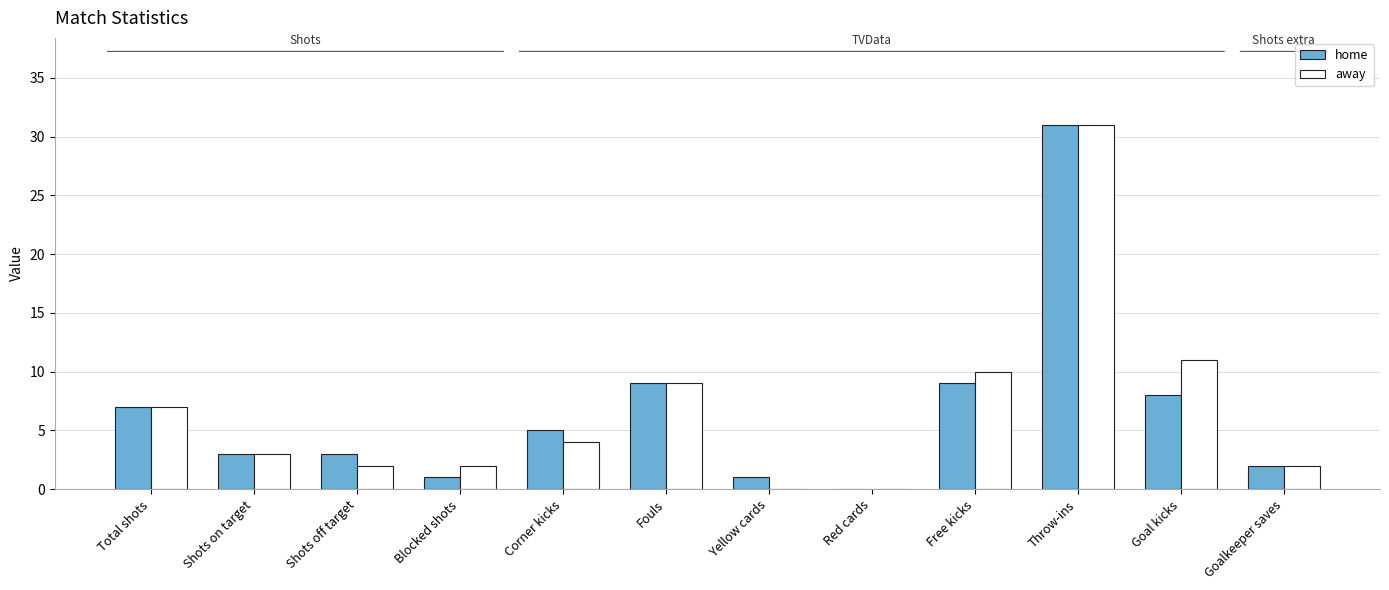

What is the sum of the home values at Goal kicks and Throw-ins?

39